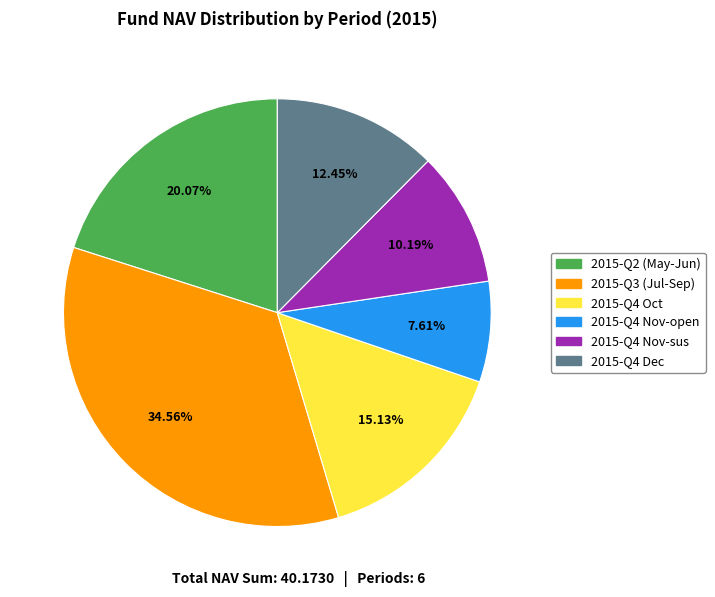

How many segments does this pie chart have?

6